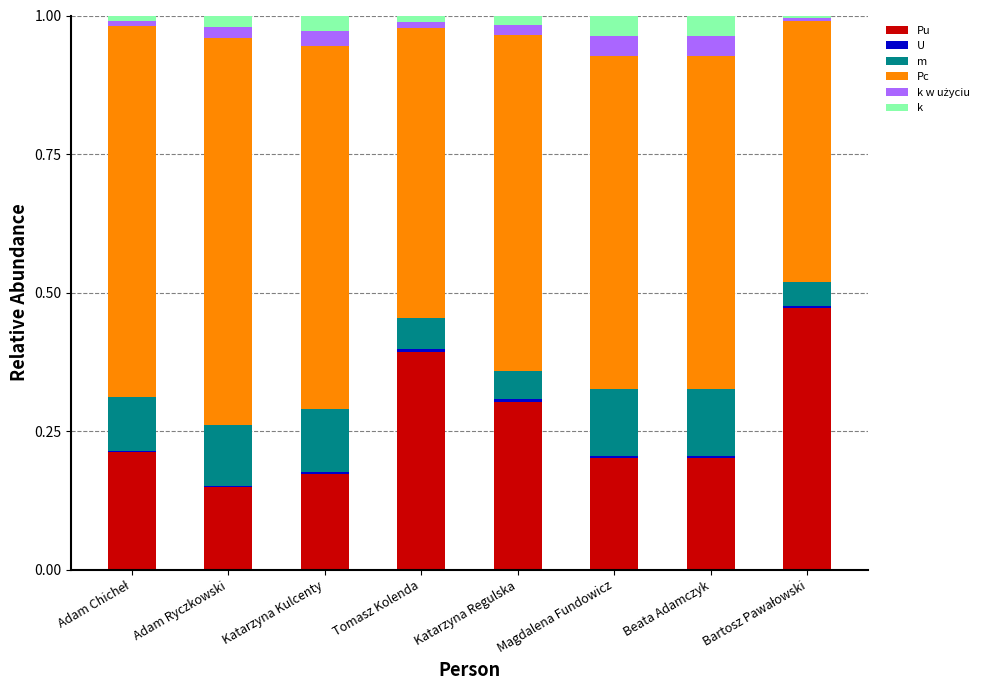

Are the bars horizontal?

No